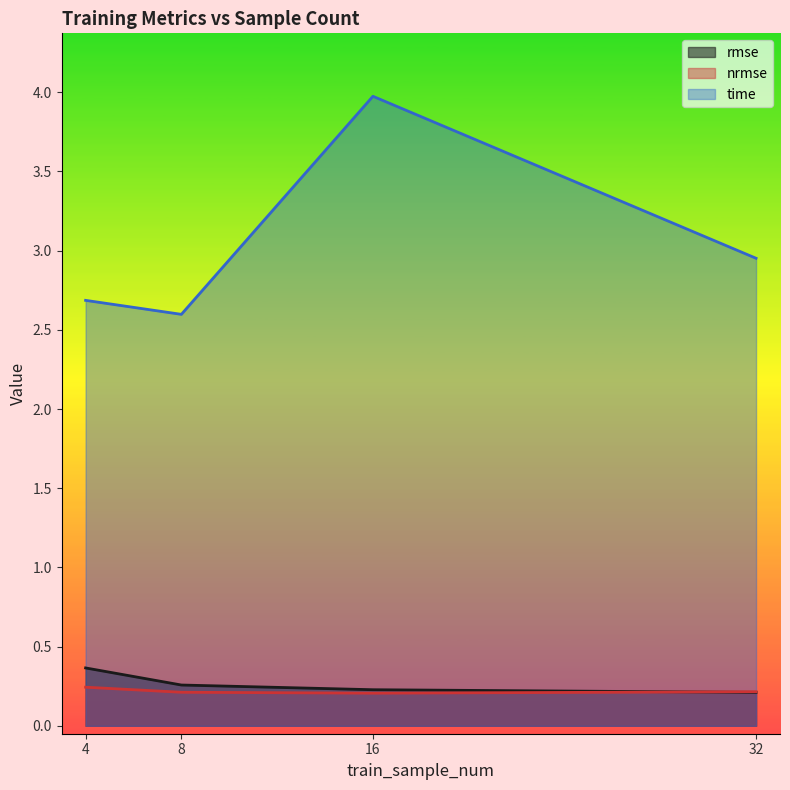

The nrmse series shows 0.1 at 32. True or false?

False